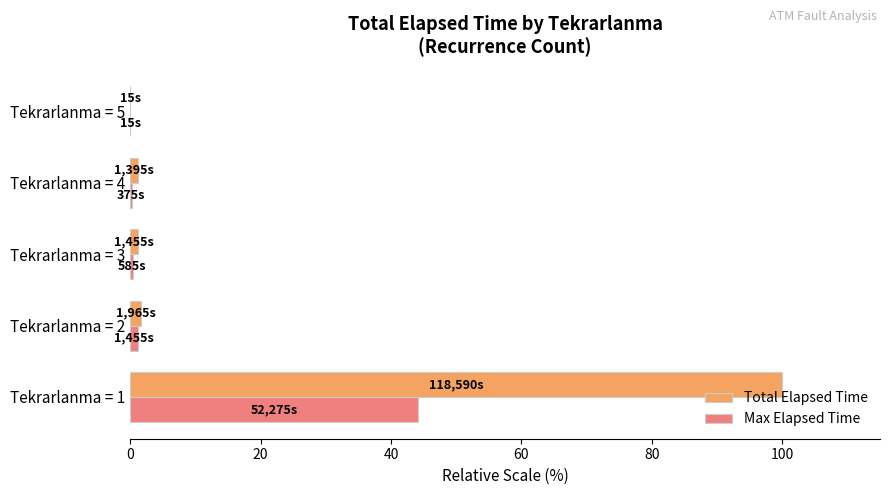

Which series changed the most between Tekrarlanma = 1 and Tekrarlanma = 3?

Total Elapsed Time